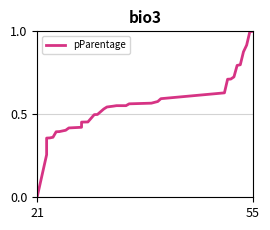

How many positive values are there?

33